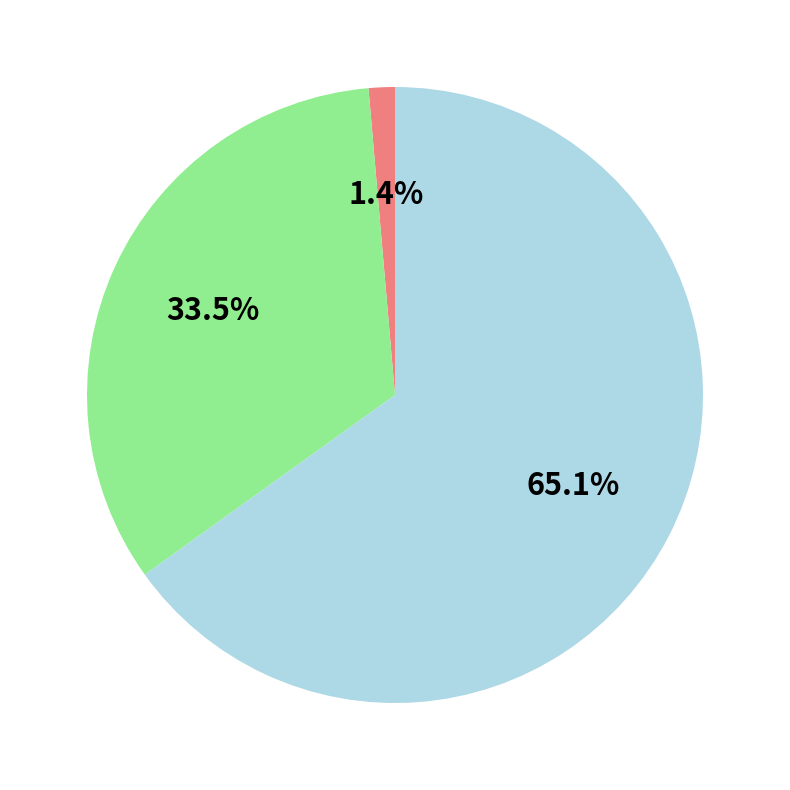

To the nearest percent, what is the difference between the largest and smallest slice percentages?

64%